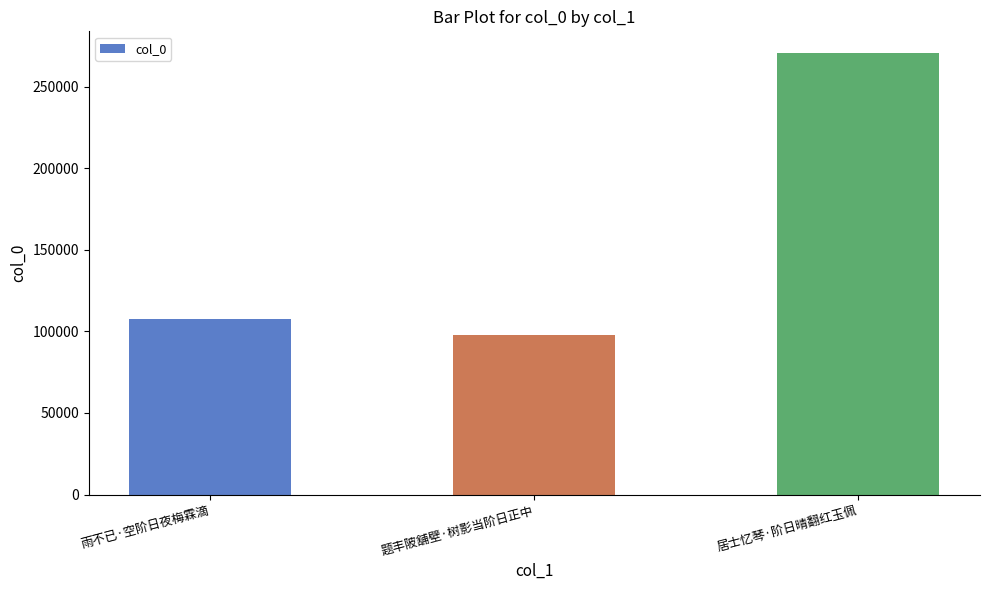

The chart shows a value of 97813 at 题丰陂舖壁·树影当阶日正中. True or false?

True